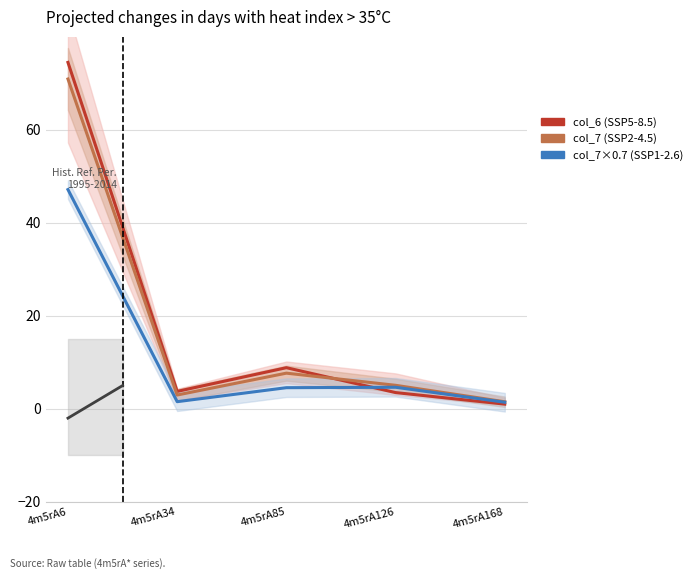

What is the difference between the maximum and minimum values in the col_7×0.7 (SSP1-2.6) series?

45.7